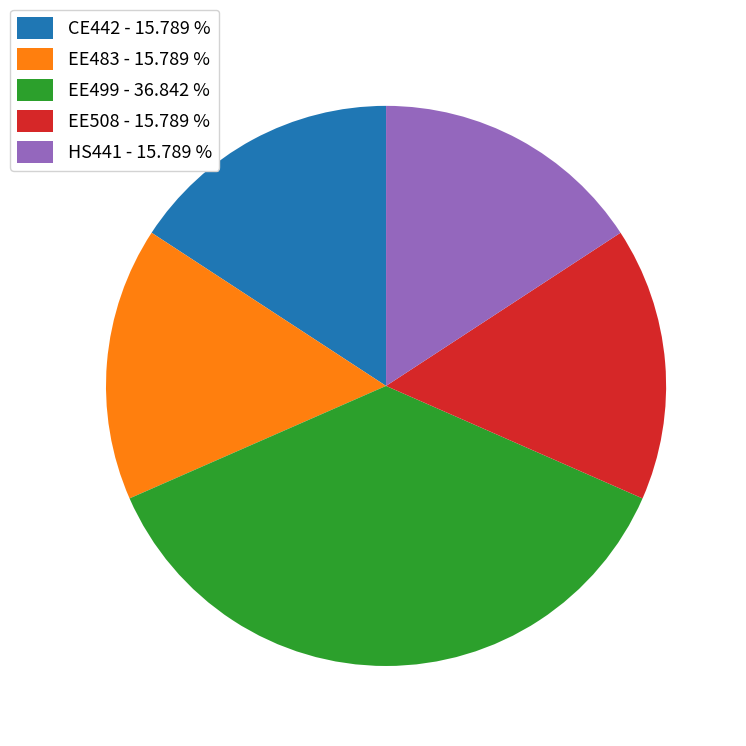

Is there any slice that represents more than half of the pie?

No